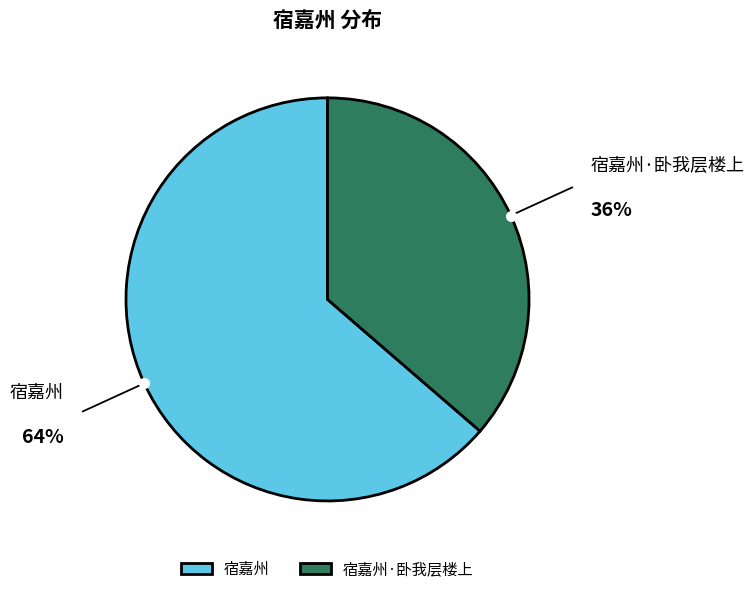

Between 宿嘉州 and 宿嘉州·卧我层楼上, which is larger?

宿嘉州